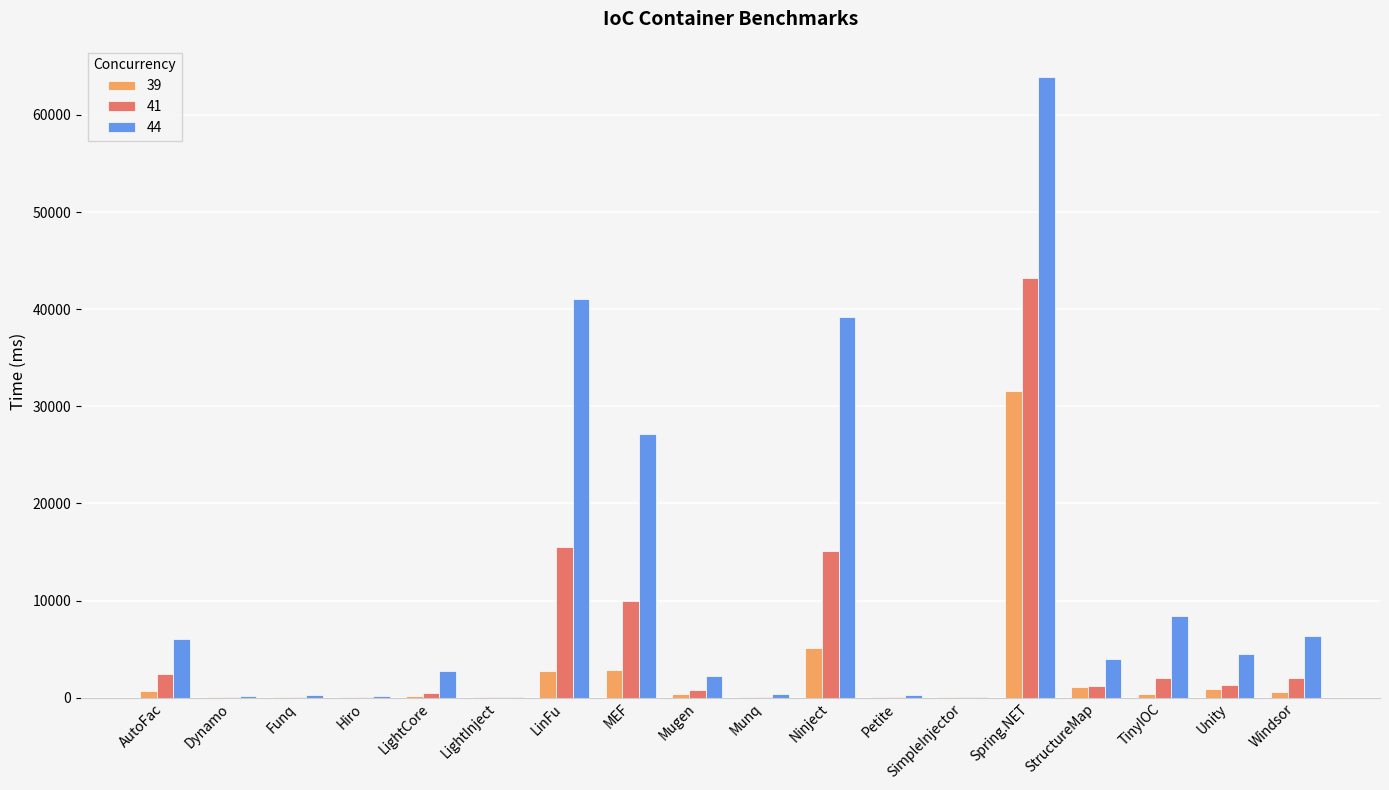

Which category has the highest value across all series?

Spring.NET